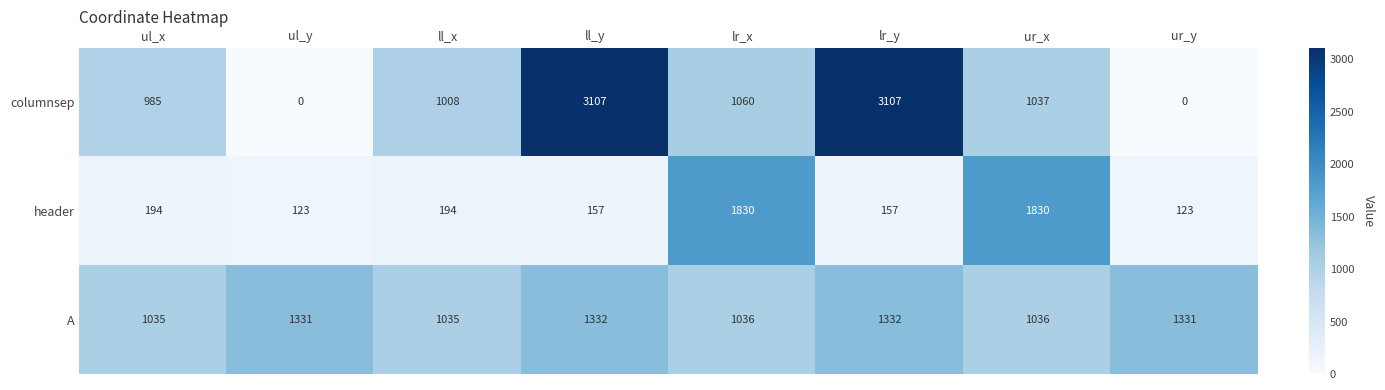

What is the sum of all header values?

4608